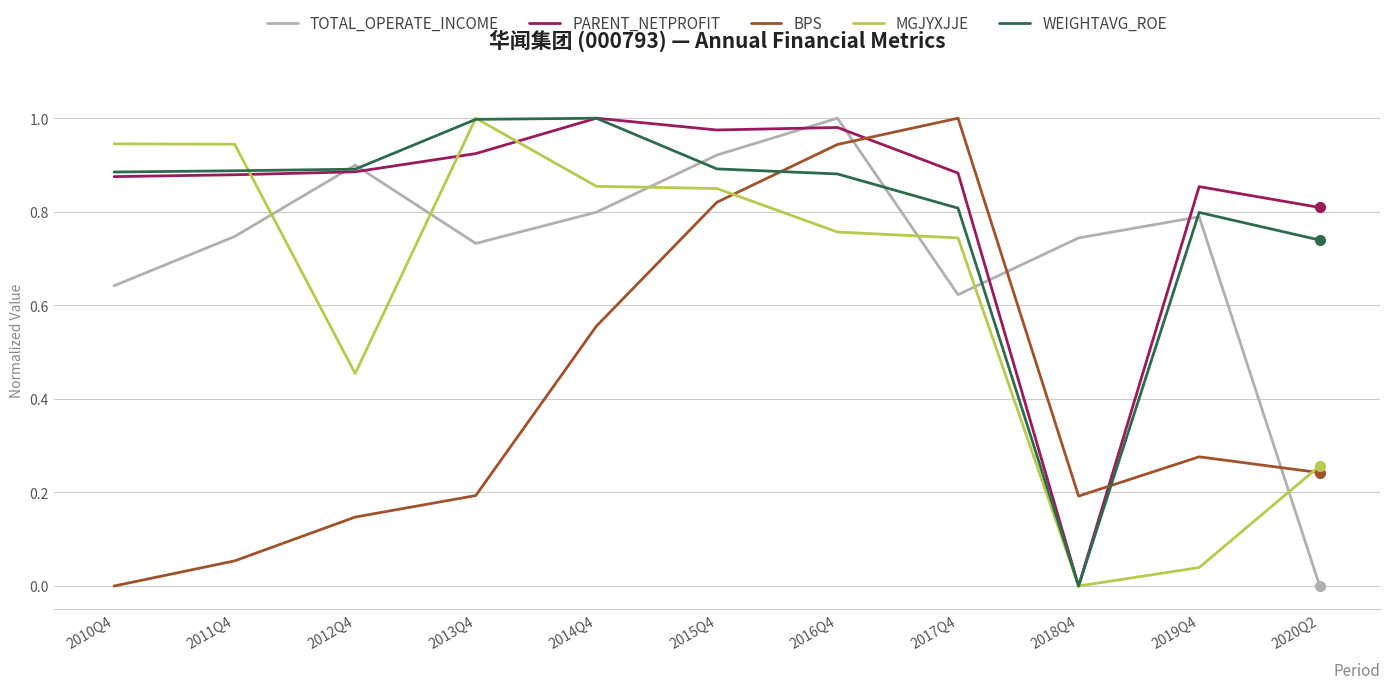

The value of PARENT_NETPROFIT at 2012Q4 is 0.5. True or false?

False